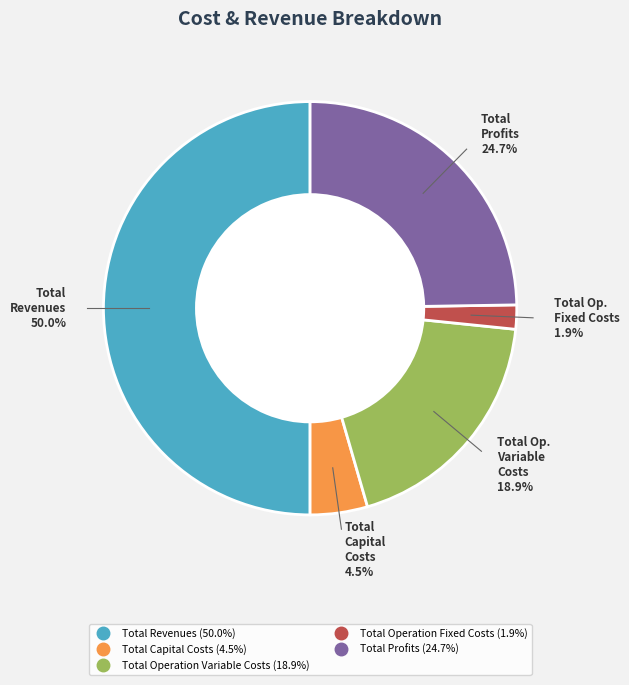

How many slices are in this pie chart?

5